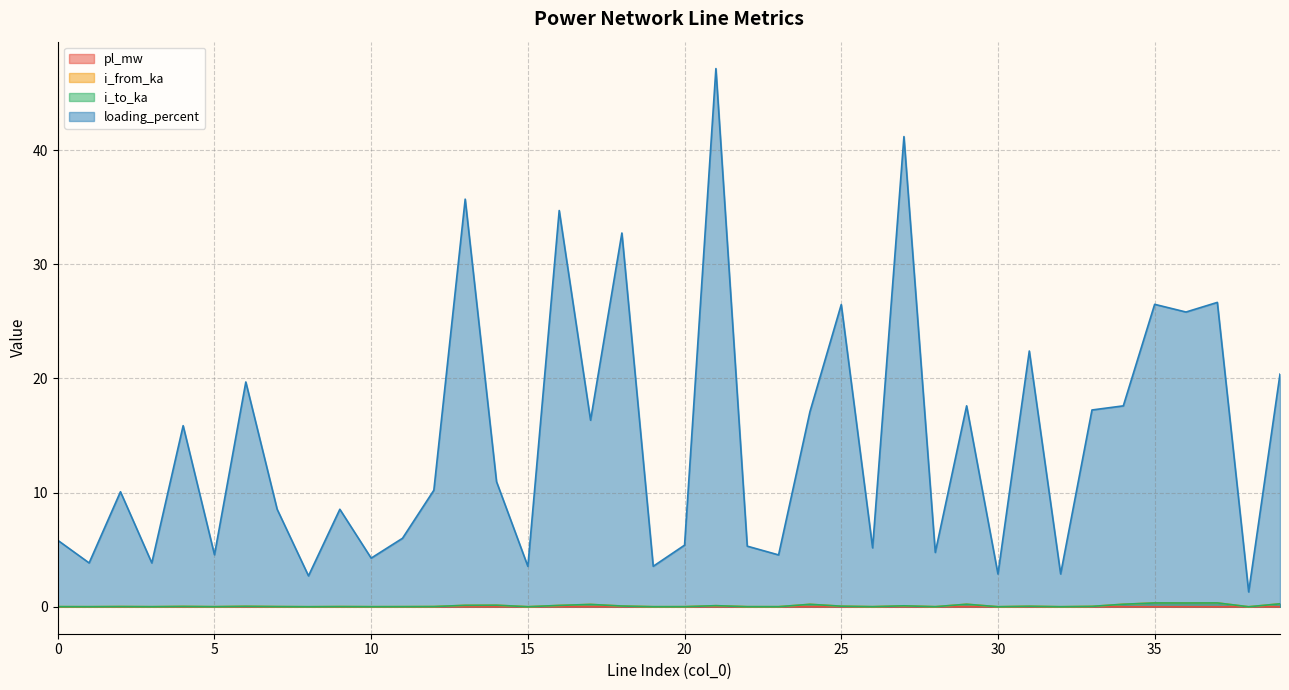

Reading right to left, what are all the values shown in this chart?

pl_mw: 0.0	0.0	0.0	0.0	0.0	0.0	0.0	0.0	0.0	0.0	0.0	0.0	0.0	0.0	0.0	0.0	0.0	0.0	0.0	0.0	0.0	0.0	0.0	0.0	0.0	0.0	0.0	0.0	0.0	0.0	0.0	0.0	0.0	0.0	0.0	0.0	0.0	0.0	0.0	0.0
i_from_ka: 0.3	0.0	0.3	0.3	0.3	0.2	0.0	0.0	0.0	0.0	0.2	0.0	0.1	0.0	0.1	0.2	0.0	0.0	0.1	0.0	0.0	0.1	0.2	0.1	0.0	0.1	0.1	0.0	0.0	0.0	0.0	0.0	0.0	0.0	0.0	0.0	0.0	0.0	0.0	0.0
i_to_ka: 0.3	0.0	0.3	0.3	0.3	0.2	0.0	0.0	0.0	0.0	0.2	0.0	0.1	0.0	0.1	0.2	0.0	0.0	0.1	0.0	0.0	0.1	0.2	0.1	0.0	0.1	0.1	0.0	0.0	0.0	0.0	0.0	0.0	0.0	0.0	0.0	0.0	0.0	0.0	0.0
loading_percent: 20.4	1.3	26.7	25.8	26.5	17.6	17.2	2.9	22.4	2.9	17.6	4.8	41.2	5.2	26.5	17.1	4.5	5.3	47.1	5.4	3.5	32.7	16.3	34.7	3.5	11.0	35.7	10.2	6.0	4.3	8.5	2.7	8.5	19.7	4.6	15.9	3.8	10.1	3.8	5.8